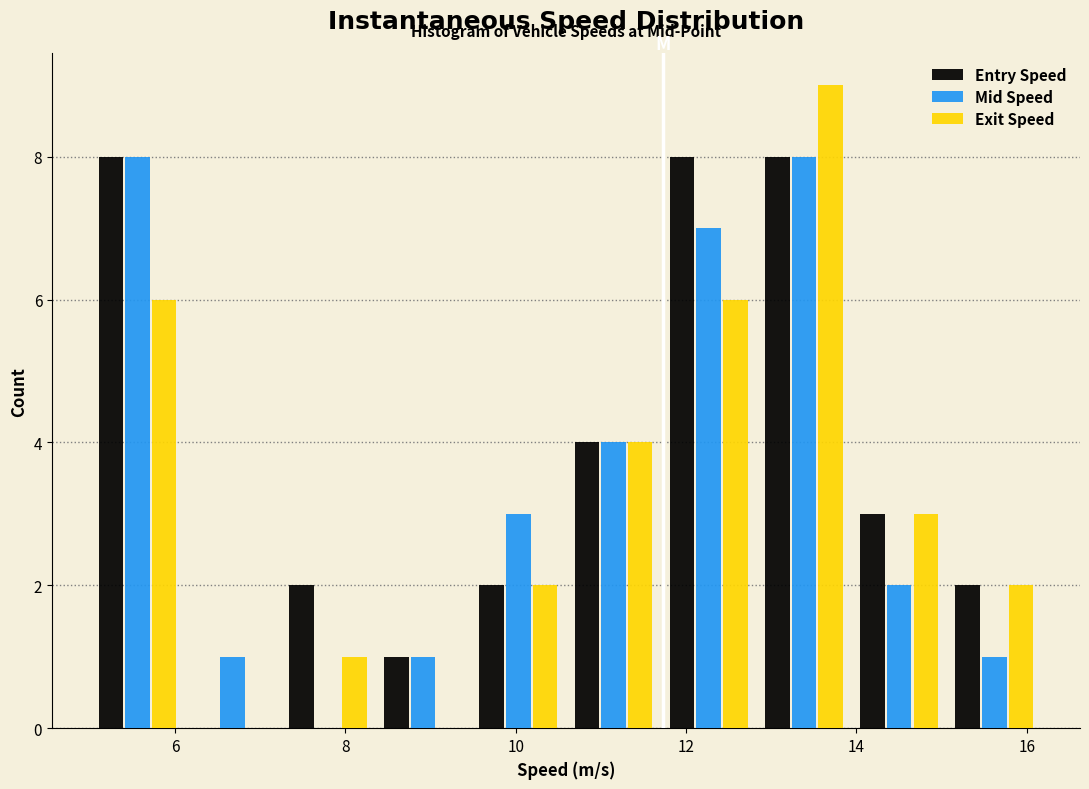

What is the height of the Entry Speed bar covering 9.4 to 10.6 on the x-axis? Neither the bar edges nor the heights are printed on the chart, so give them approximately, as read against the axes.

2